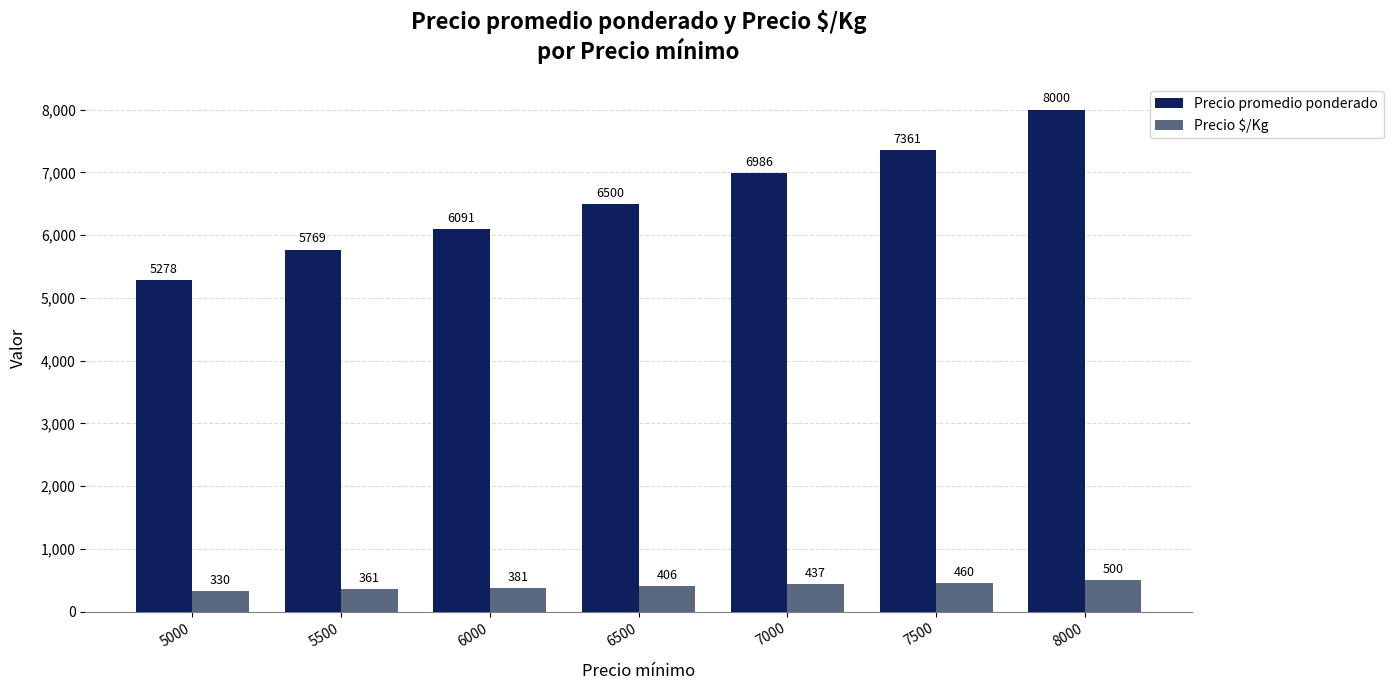

Which category has the highest value across all series?

8000